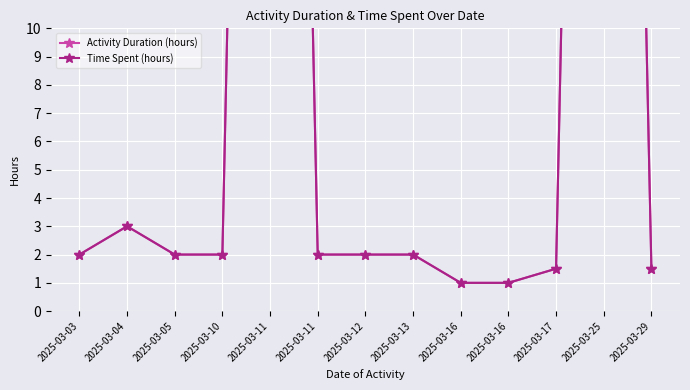

What are all the series names shown in the legend?

Activity Duration (hours), Time Spent (hours)